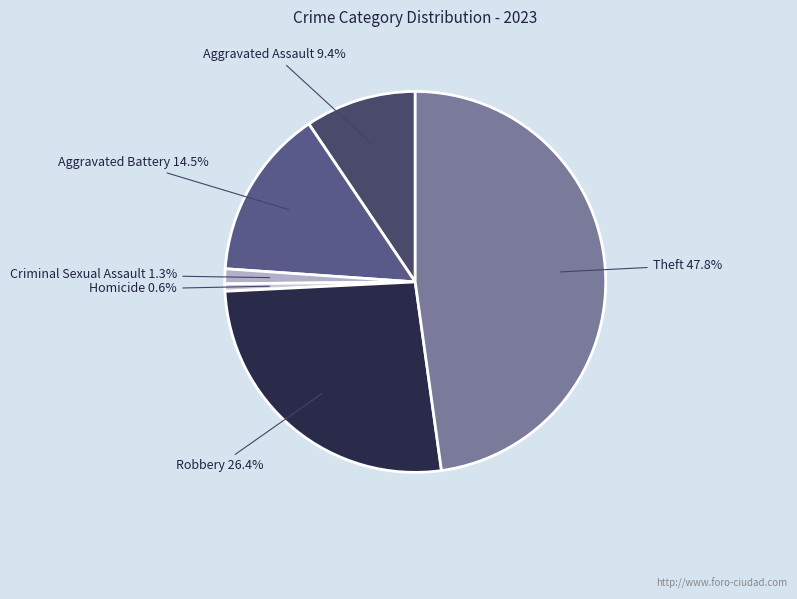

Combined, do Homicide and Criminal Sexual Assault account for over 50%?

No